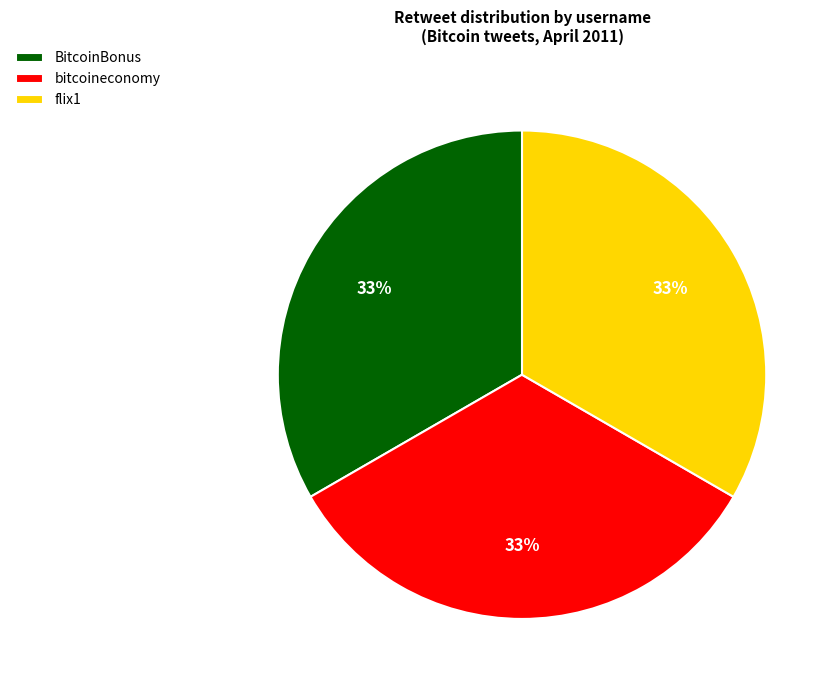

Is bitcoineconomy the majority of the pie?

No